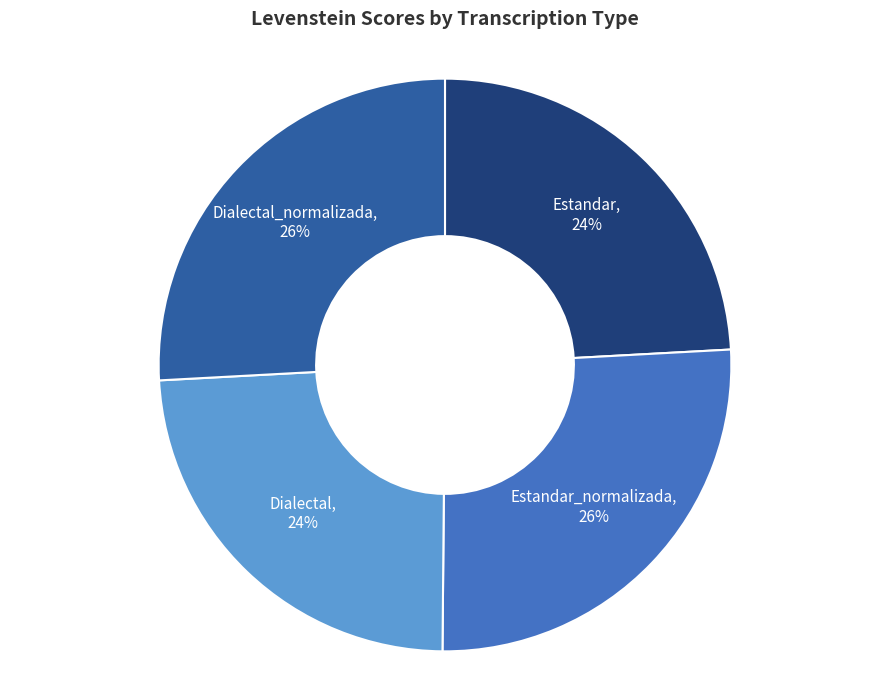

How many slices are in this pie chart?

4